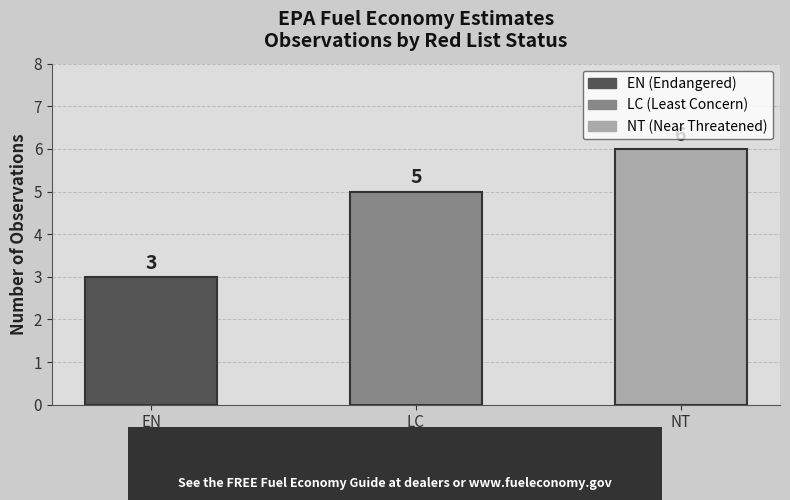

Between NT and LC, which is larger?

NT